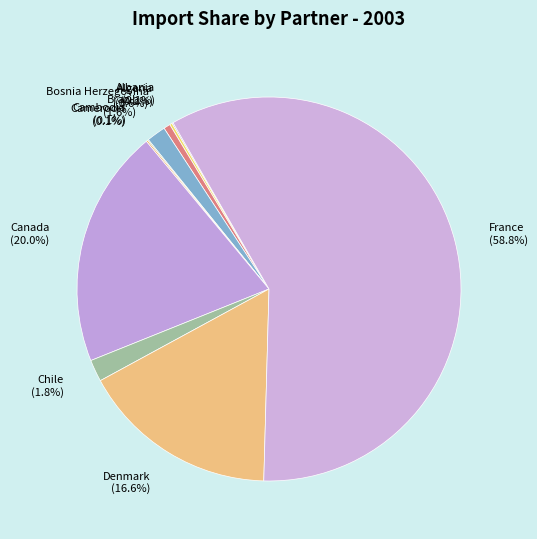

Is there any slice that represents more than half of the pie?

Yes